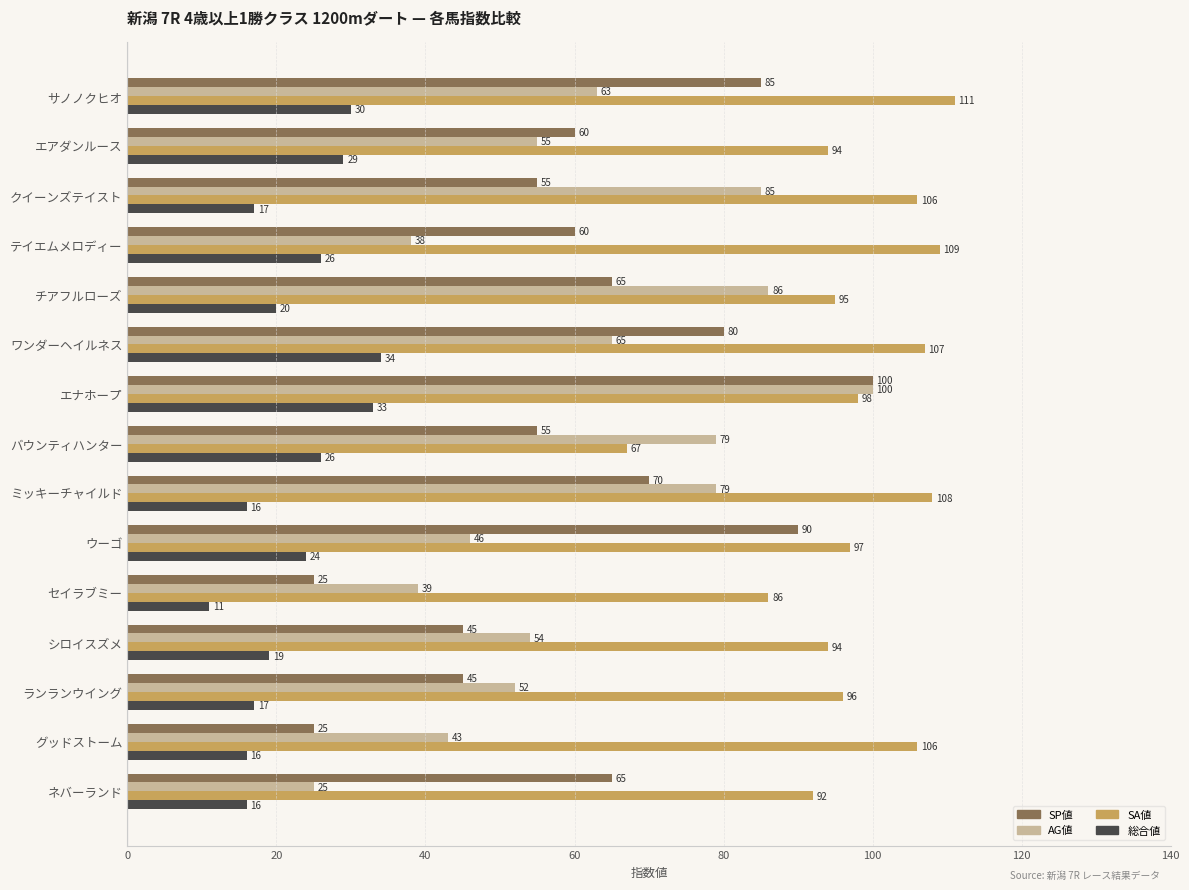

What is the difference between the second highest and minimum values in the SP値 series?

65